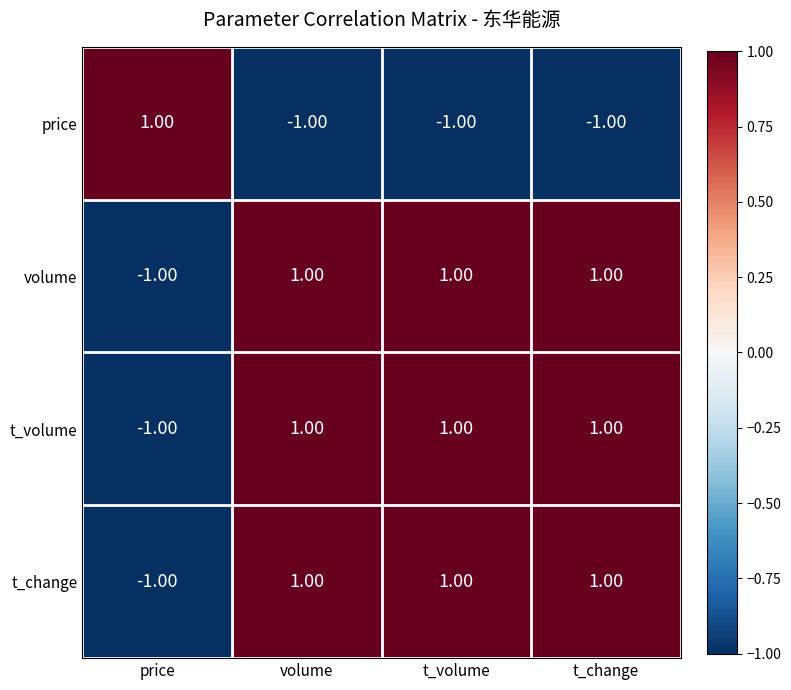

Where is t_volume nearest to the value 0?

price